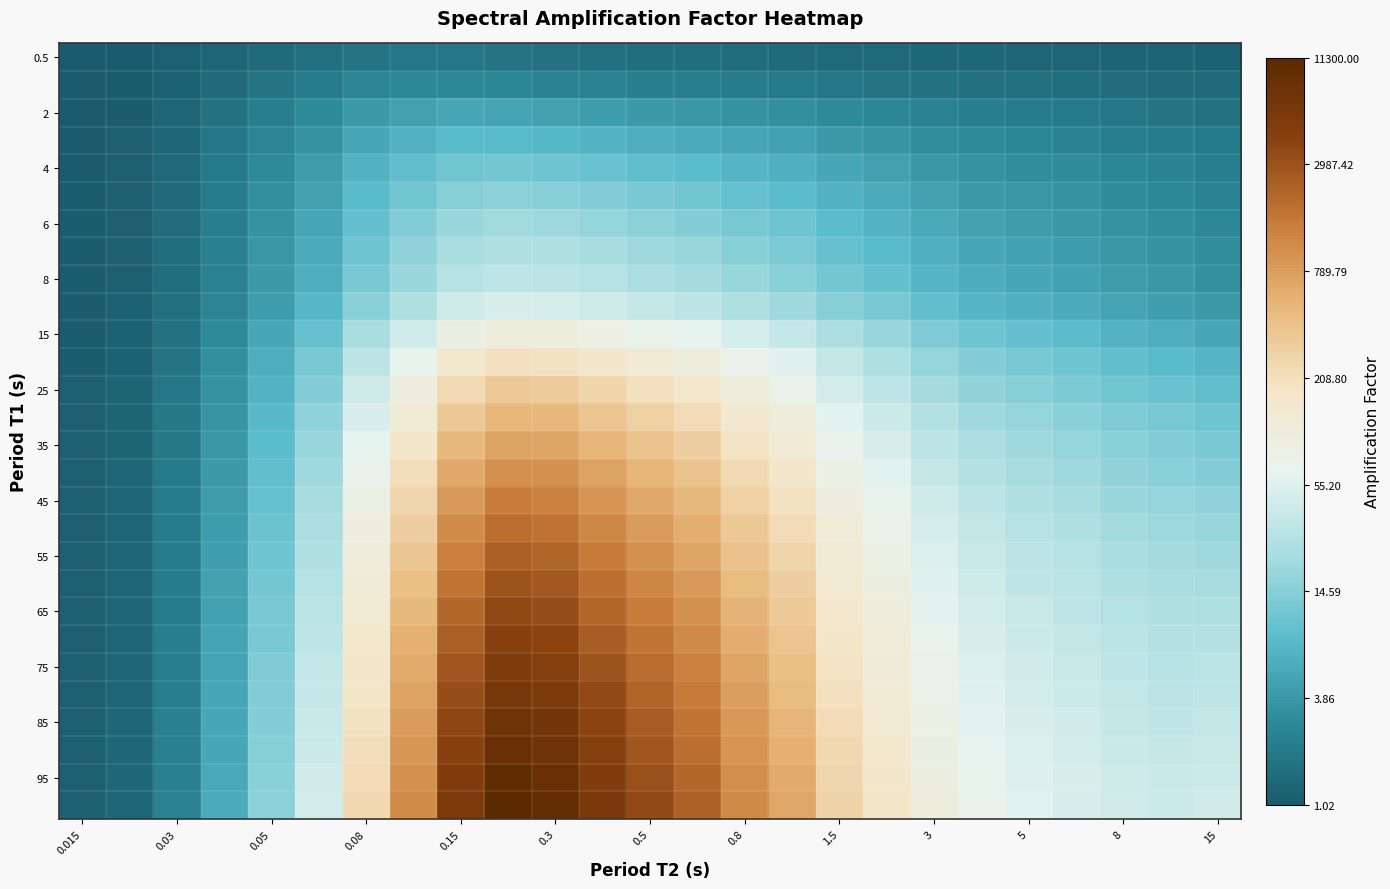

At how many categories does at least one series exceed 2?

12